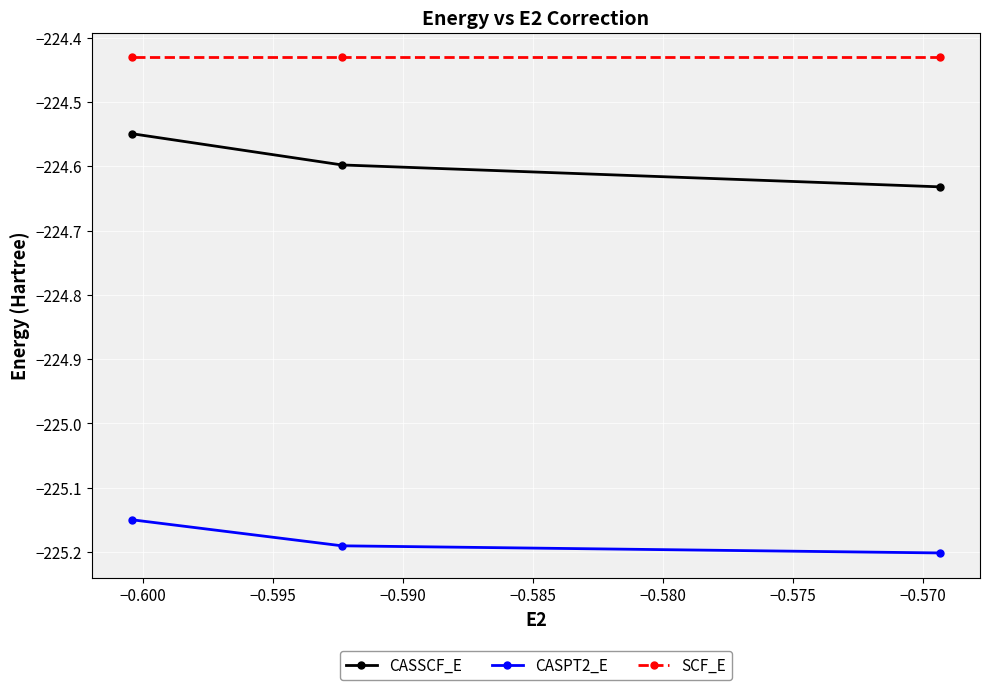

Rank the series by their average value, from highest to lowest.

SCF_E, CASSCF_E, CASPT2_E